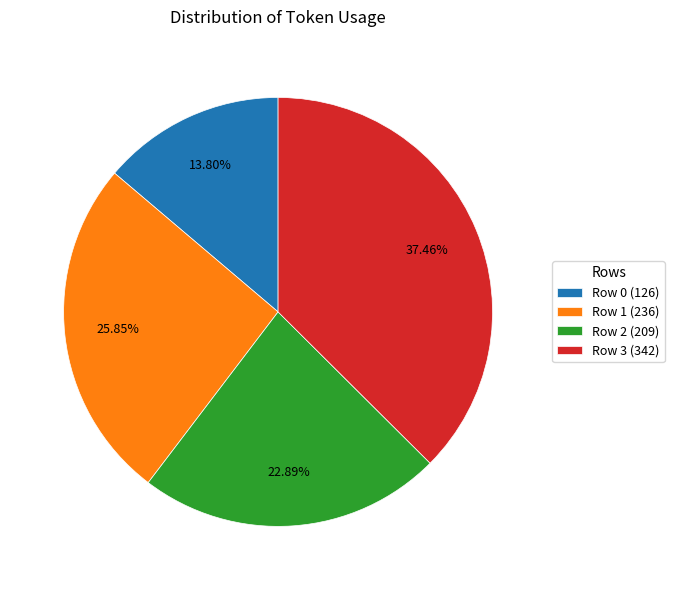

To the nearest percent, what is the difference between the Row 2 and Row 1 slice percentages?

3%